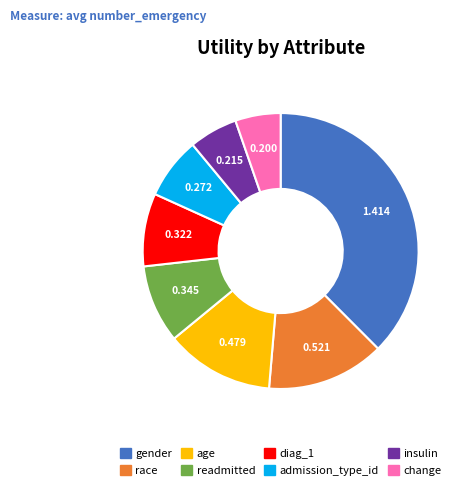

Is the sum of race and readmitted greater than half?

No